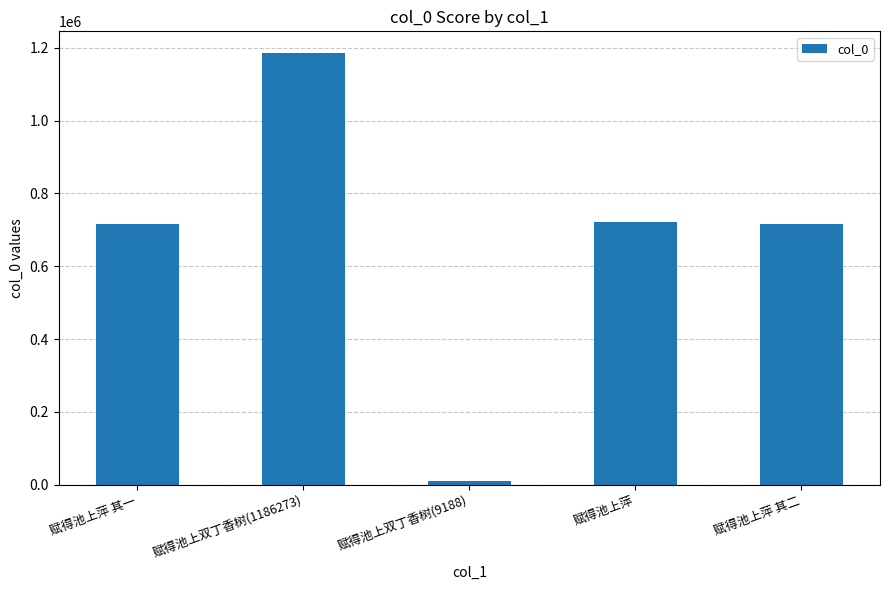

Which category has the lowest value across all series?

赋得池上双丁香树(9188)